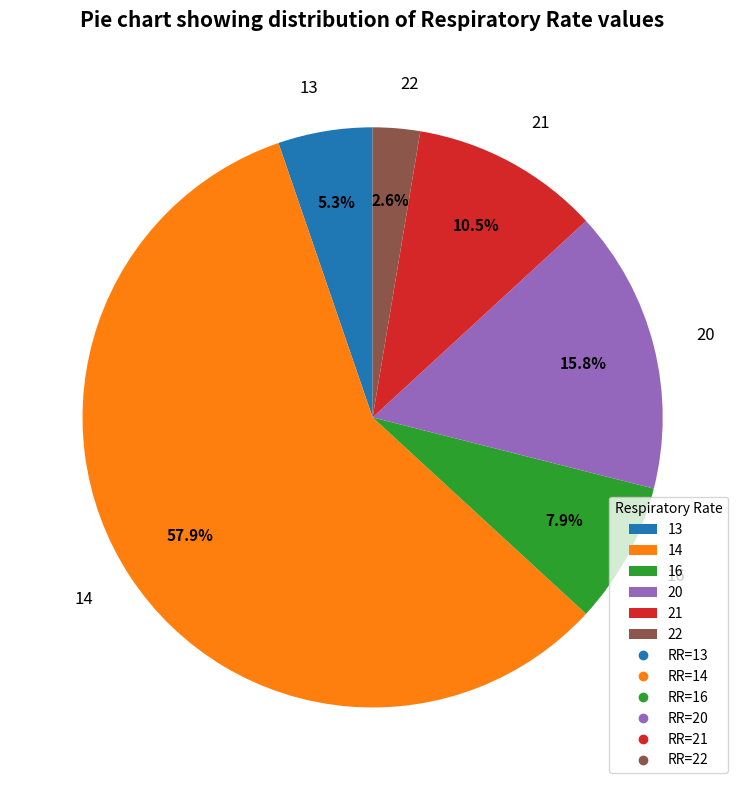

What percentage is the 16 slice, to the nearest percent?

8%